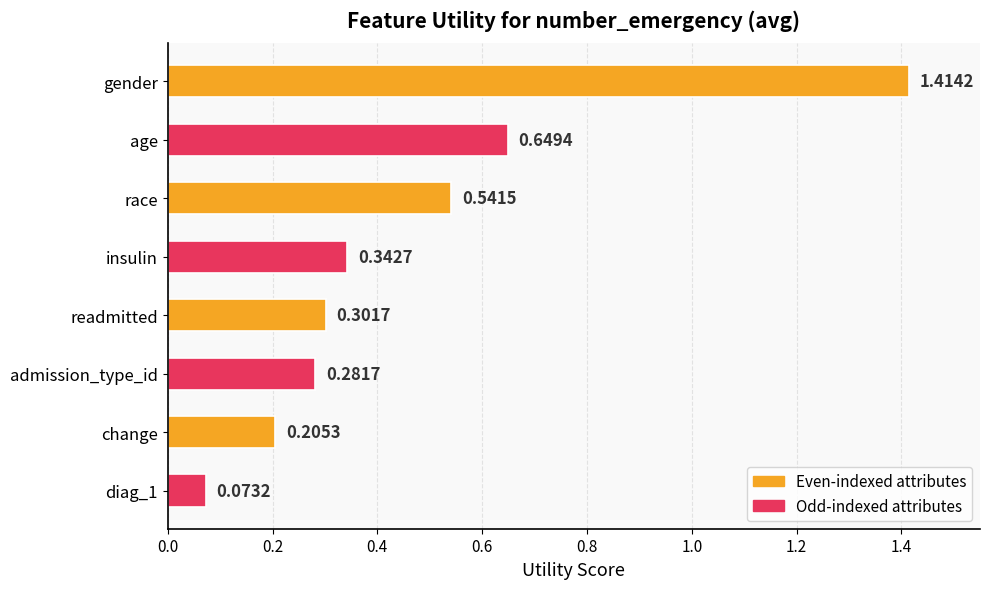

What is the sum of all values?

3.8